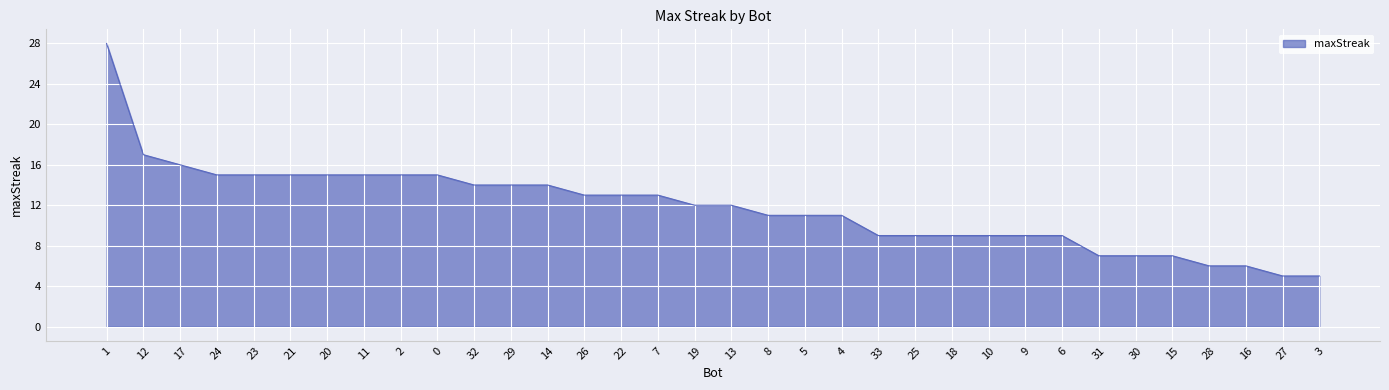

What is the maximum value shown in the chart?

28